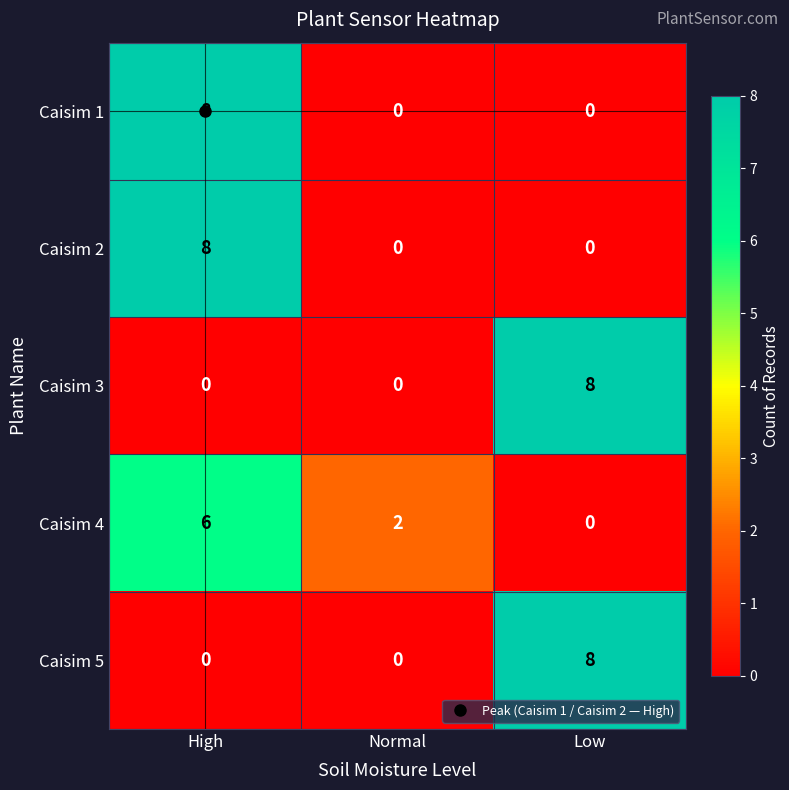

What is the maximum value for Caisim 4?

6